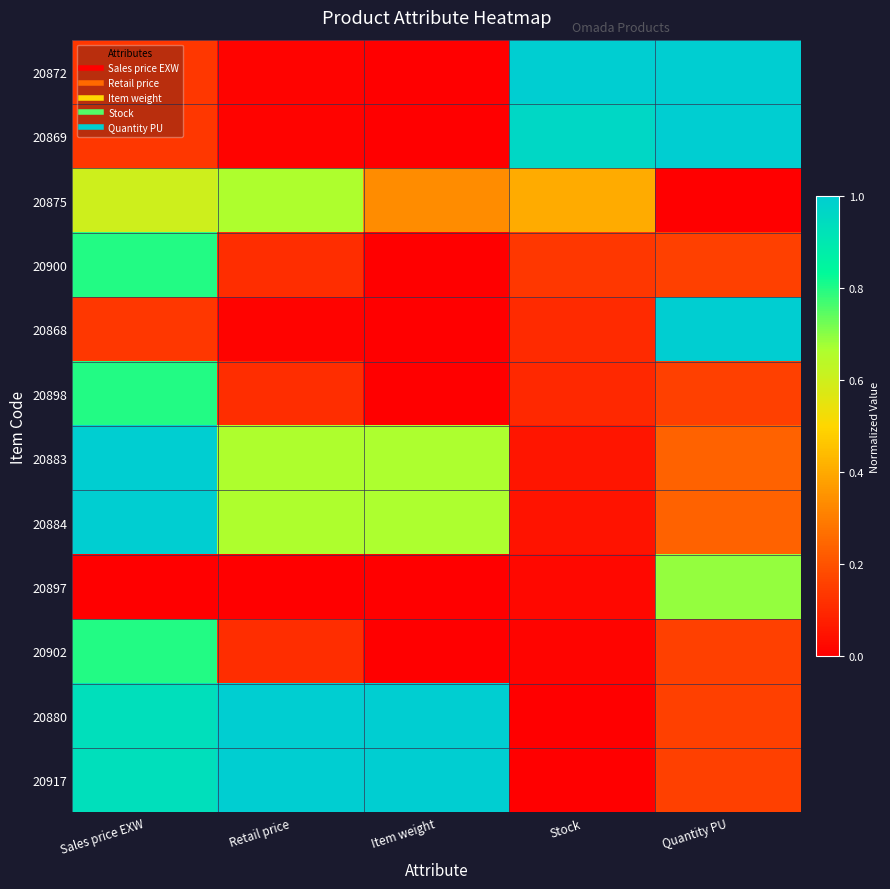

Count the number of categories in the chart.

5